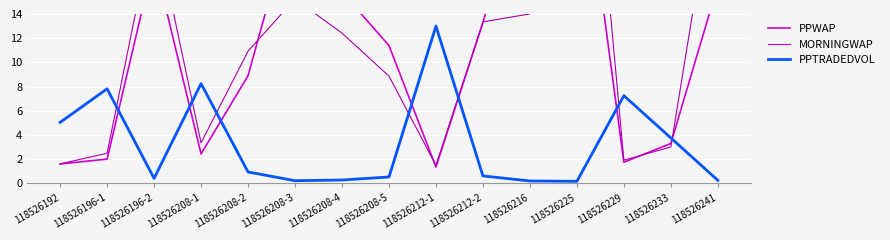

Which series has the largest total across all categories?

MORNINGWAP